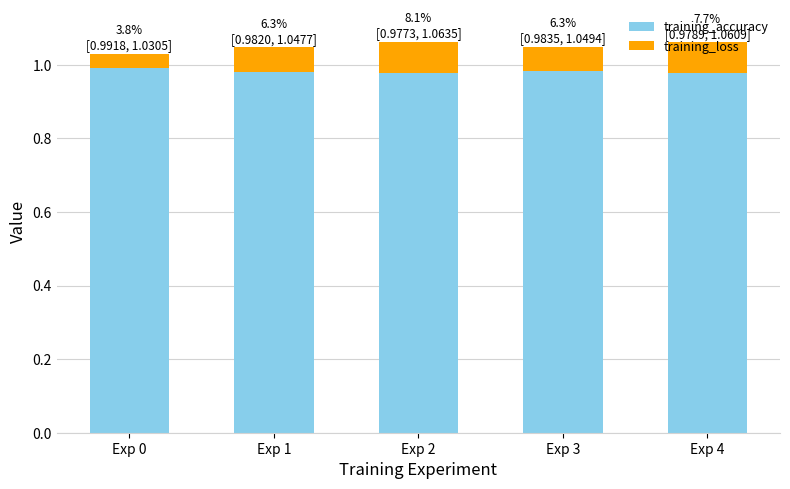

The training_accuracy series shows 1.0 at Exp 4. True or false?

True